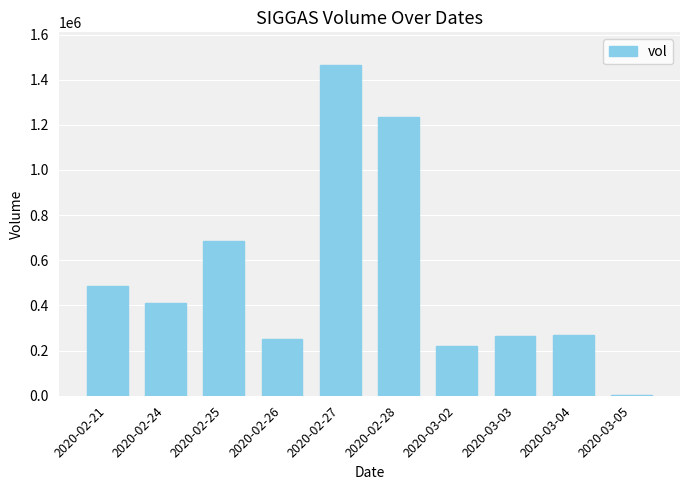

The chart shows a value of 87410 at 2020-03-02. True or false?

False